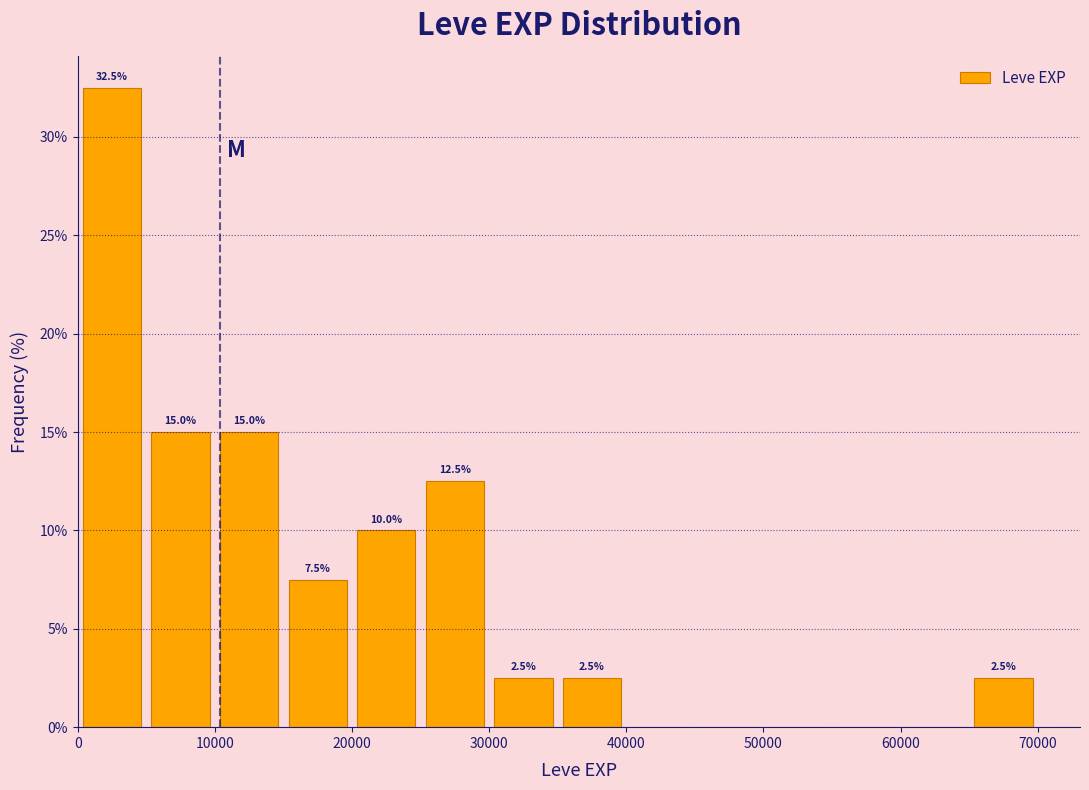

Which range on the x-axis has the tallest bar?

0 to 5000